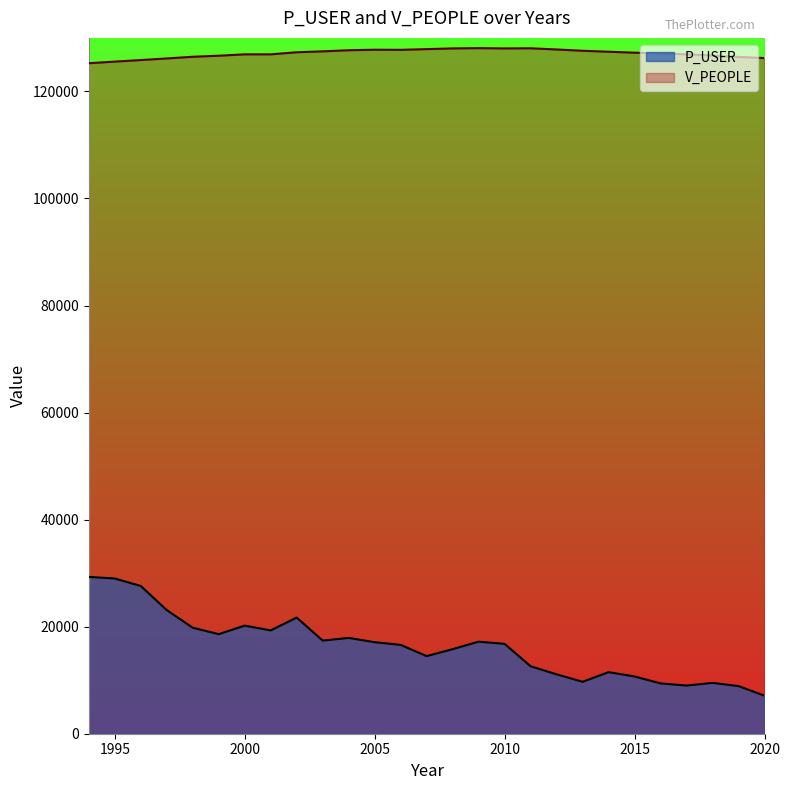

Reading left to right, list all the values displayed in this chart.

P_USER: 29300	29000	27600	23100	19800	18600	20200	19300	21700	17400	17900	17100	16600	14500	15800	17200	16790	12600	11100	9700	11500	10700	9400	9000	9500	8900	7100
V_PEOPLE: 125265	125570	125859	126157	126472	126667	126926	126926	127316	127486	127694	127787	127768	127901	128033	128084	128032	128057	127834	127593	127414	127237	127095	126933	126706	126443	126227